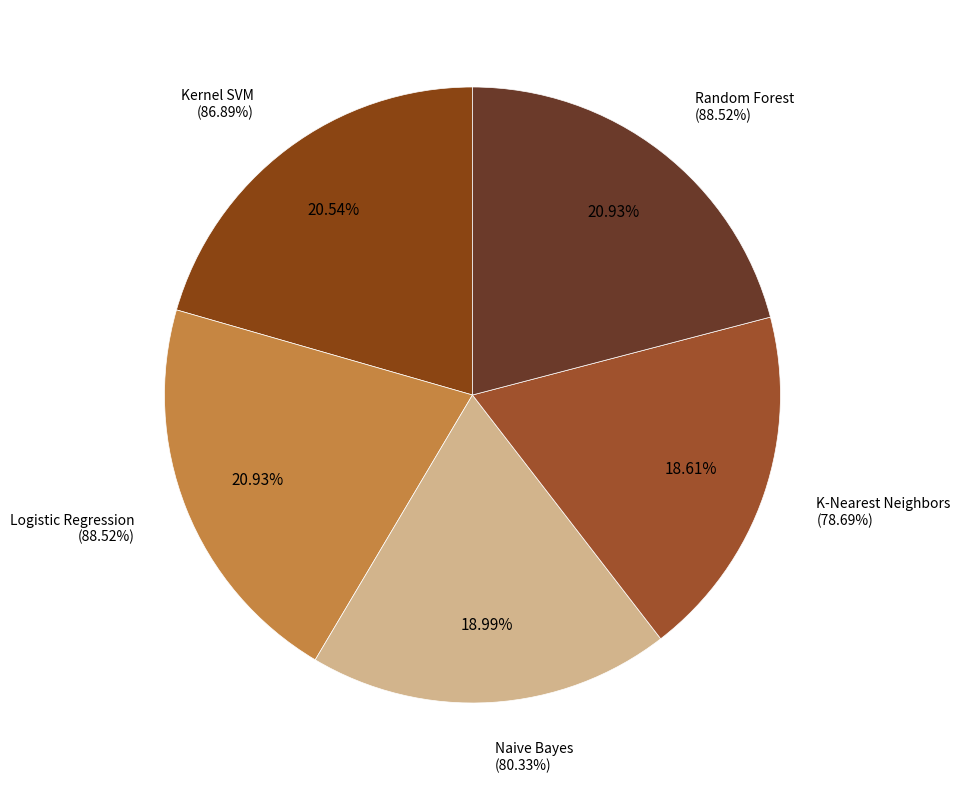

Is there any slice that represents more than half of the pie?

No